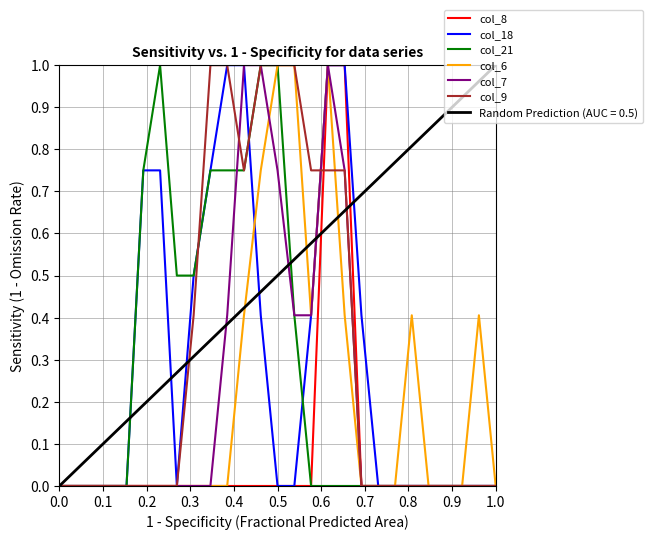

Does the chart have visible grid lines?

Yes